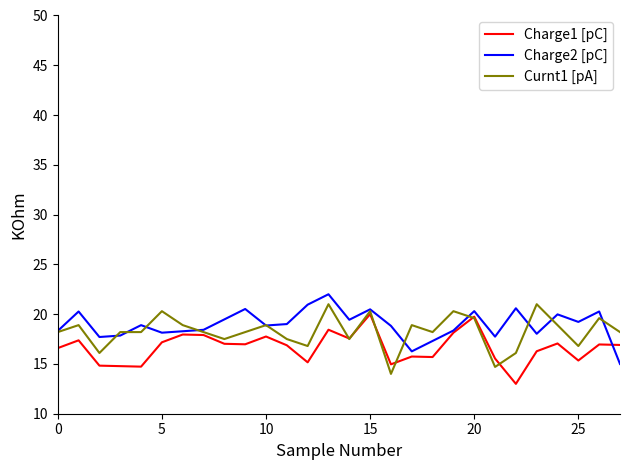

What is the maximum value shown in the chart?

22.0